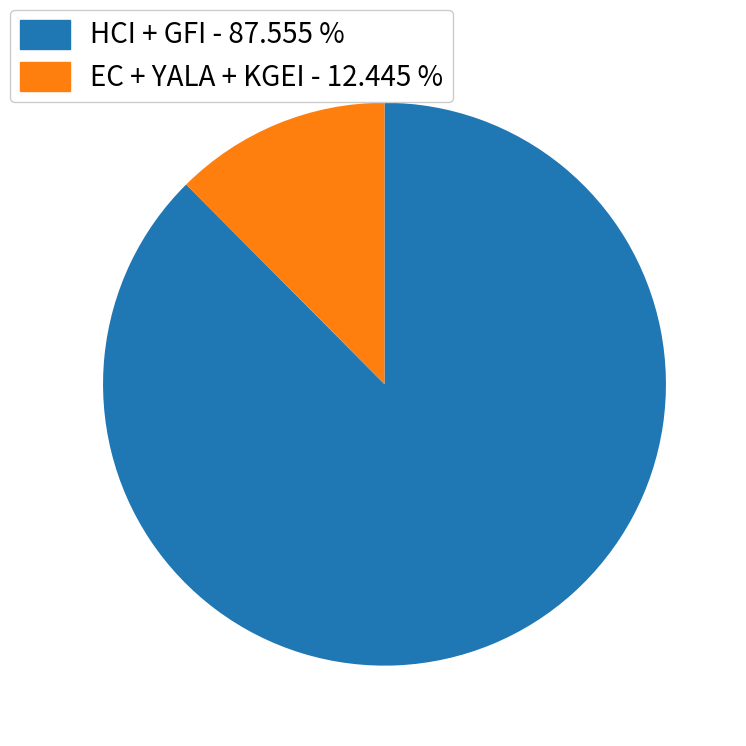

Is there any slice that represents more than half of the pie?

Yes